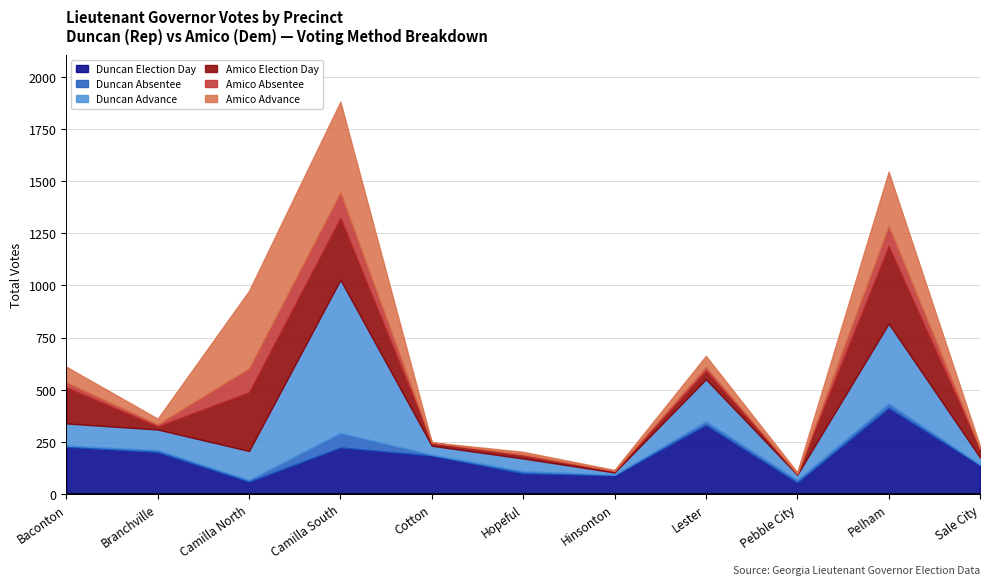

At which category does Amico Absentee reach its first local valley?

Branchville